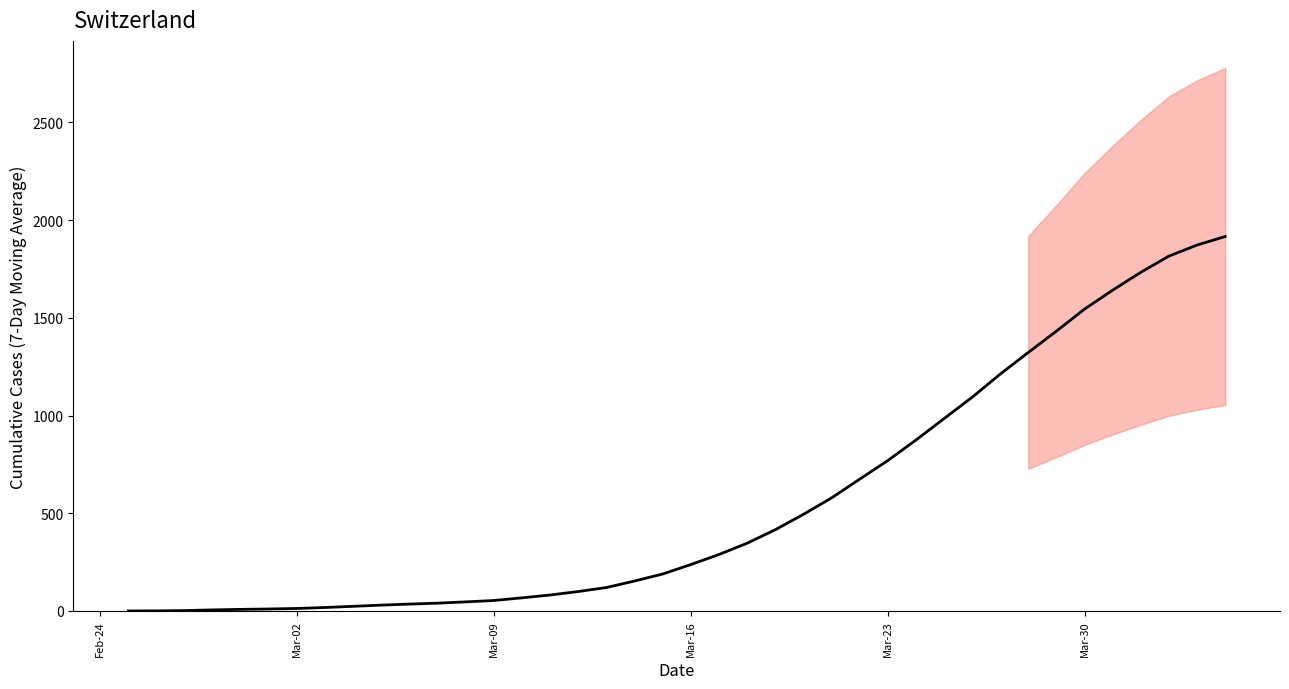

Does the chart have visible grid lines?

No